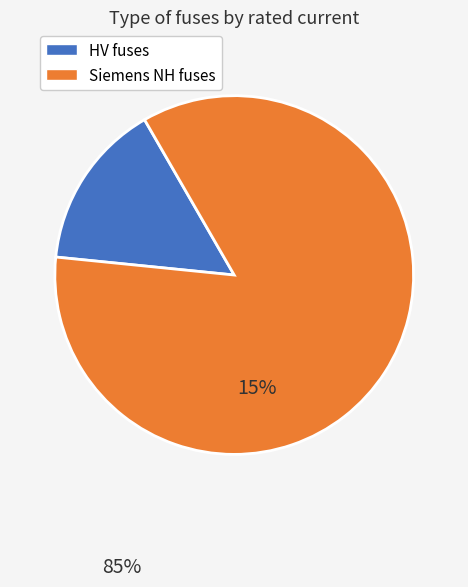

Does any single category account for the majority?

Yes